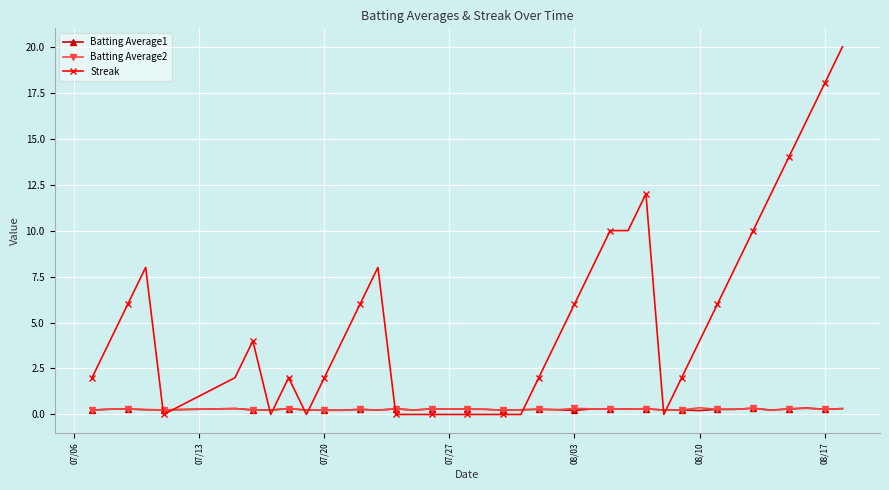

At how many categories does at least one series exceed 13?

4